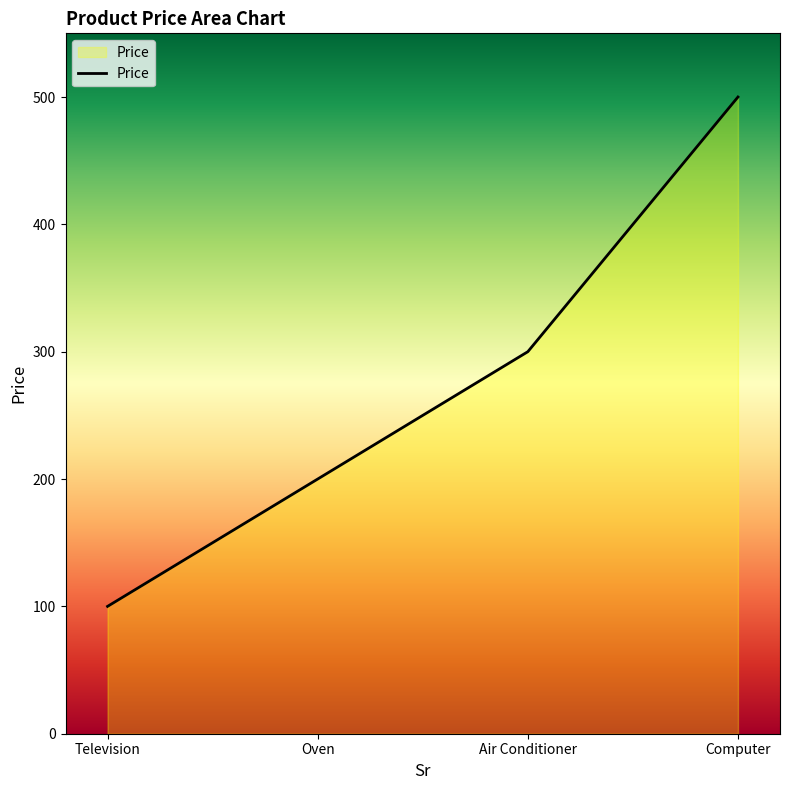

The chart shows a value of 890 at Computer. True or false?

False